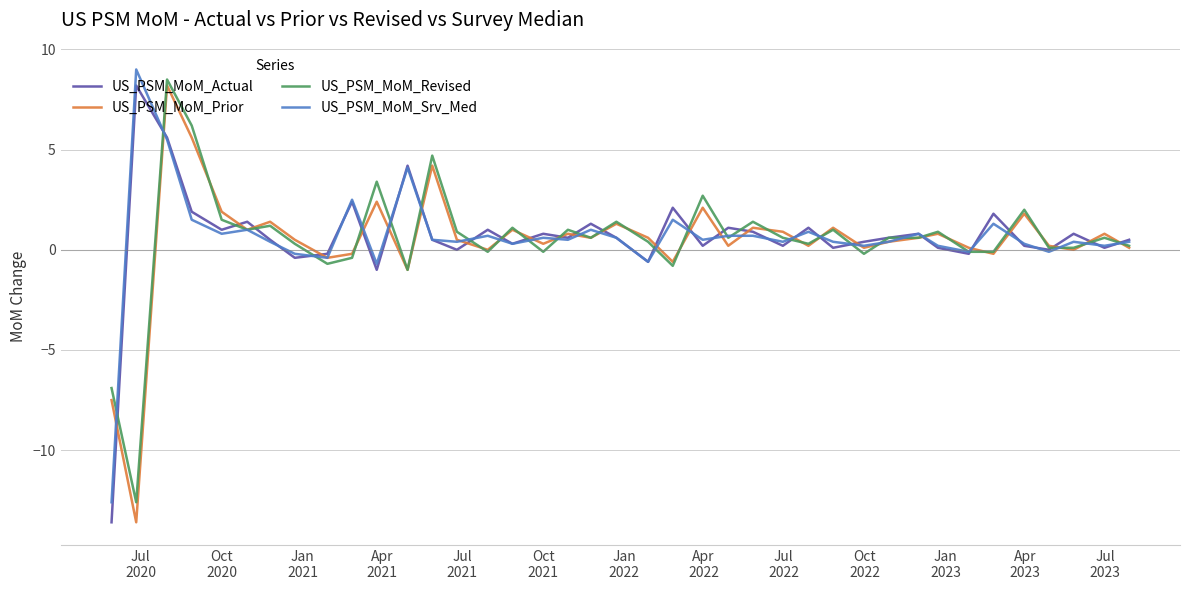

What is the maximum value for US_PSM_MoM_Revised?

8.5